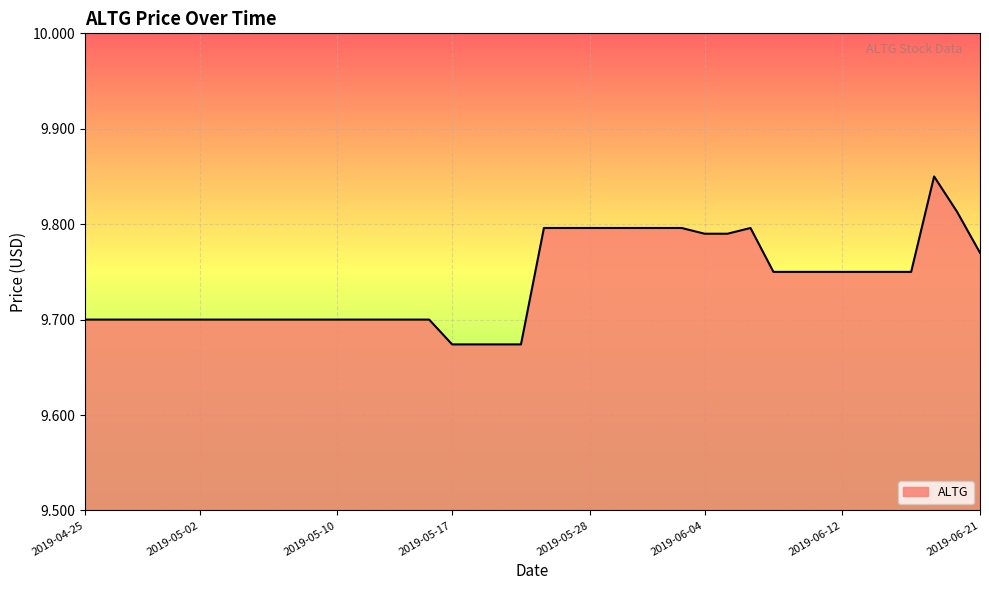

The chart shows a value of 16.2 at 2019-05-10. True or false?

False